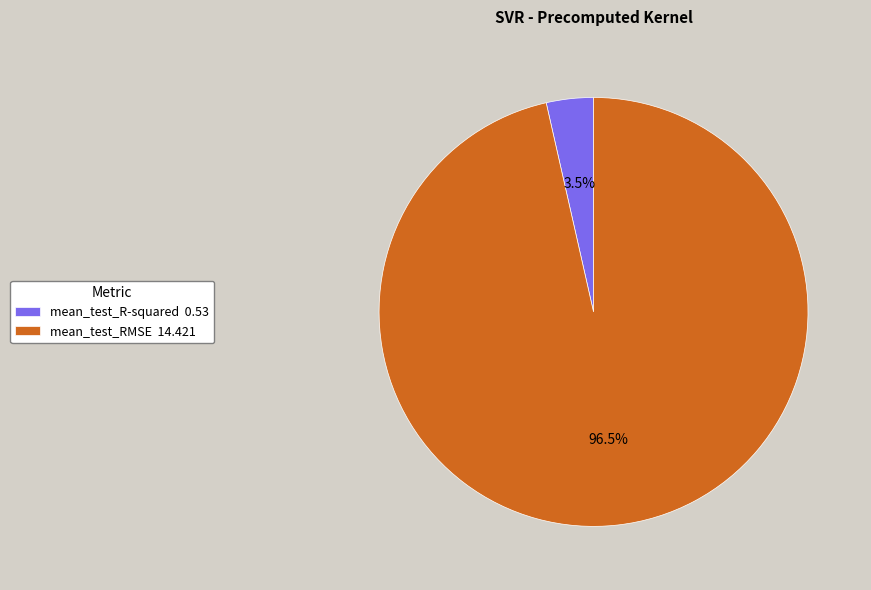

Count the number of slices in the pie.

2